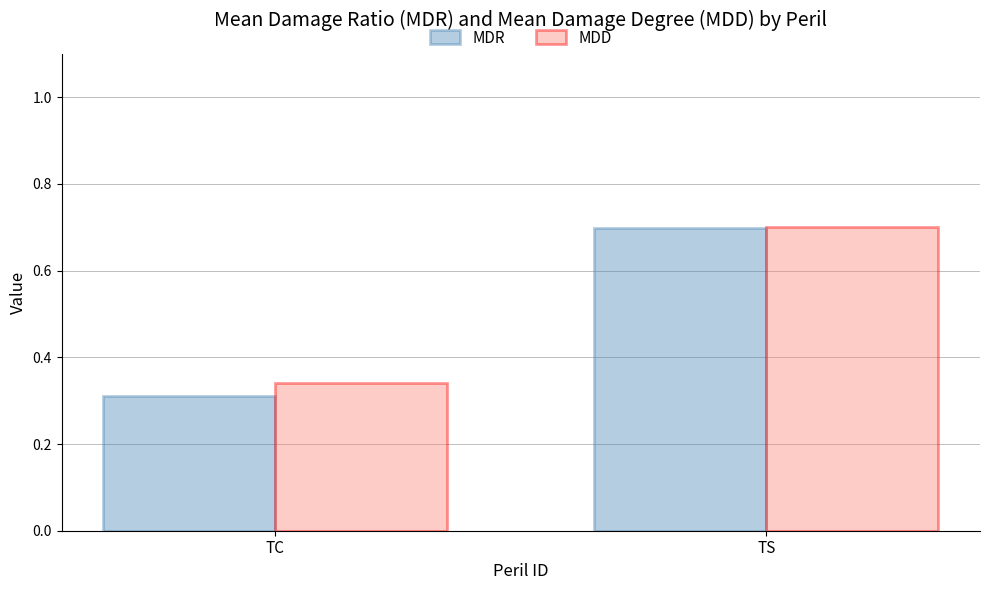

At which category is the sum across all series the highest?

TS